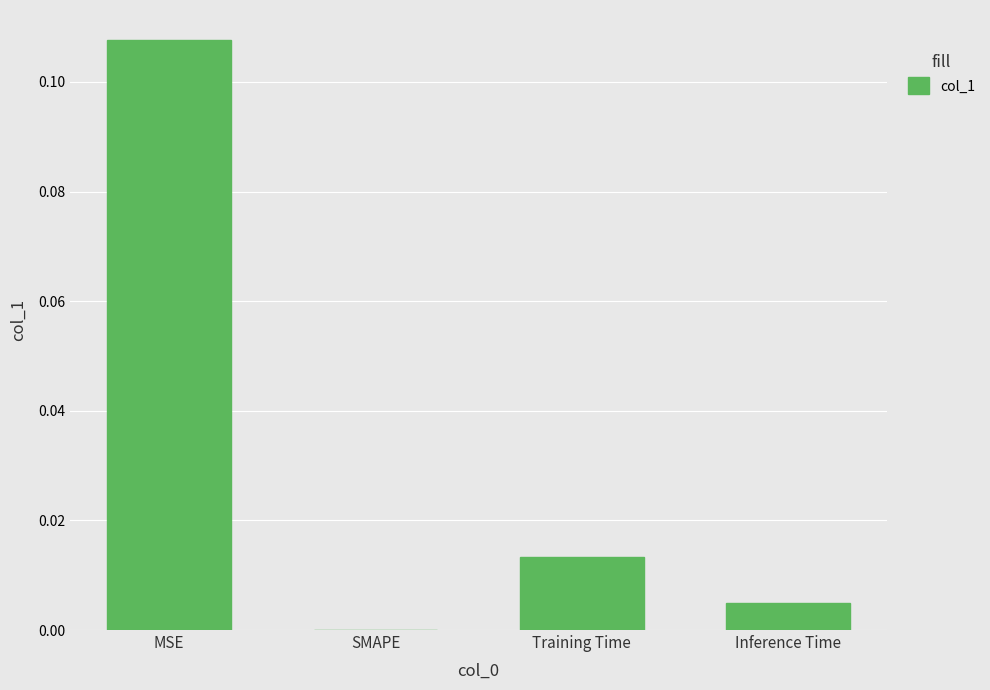

Which category has the highest value across all series?

MSE